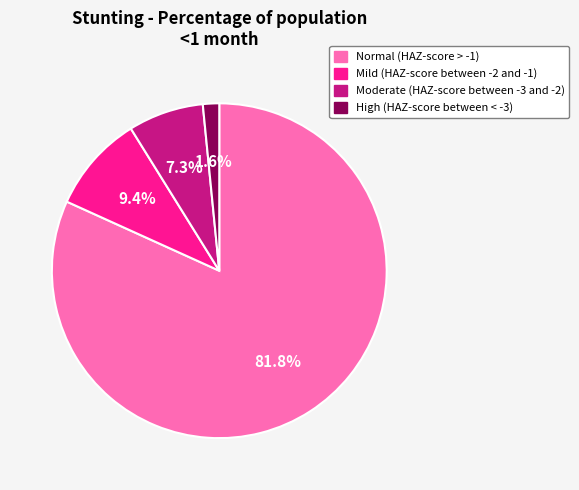

Which category accounts for the majority?

Normal (HAZ-score > -1)